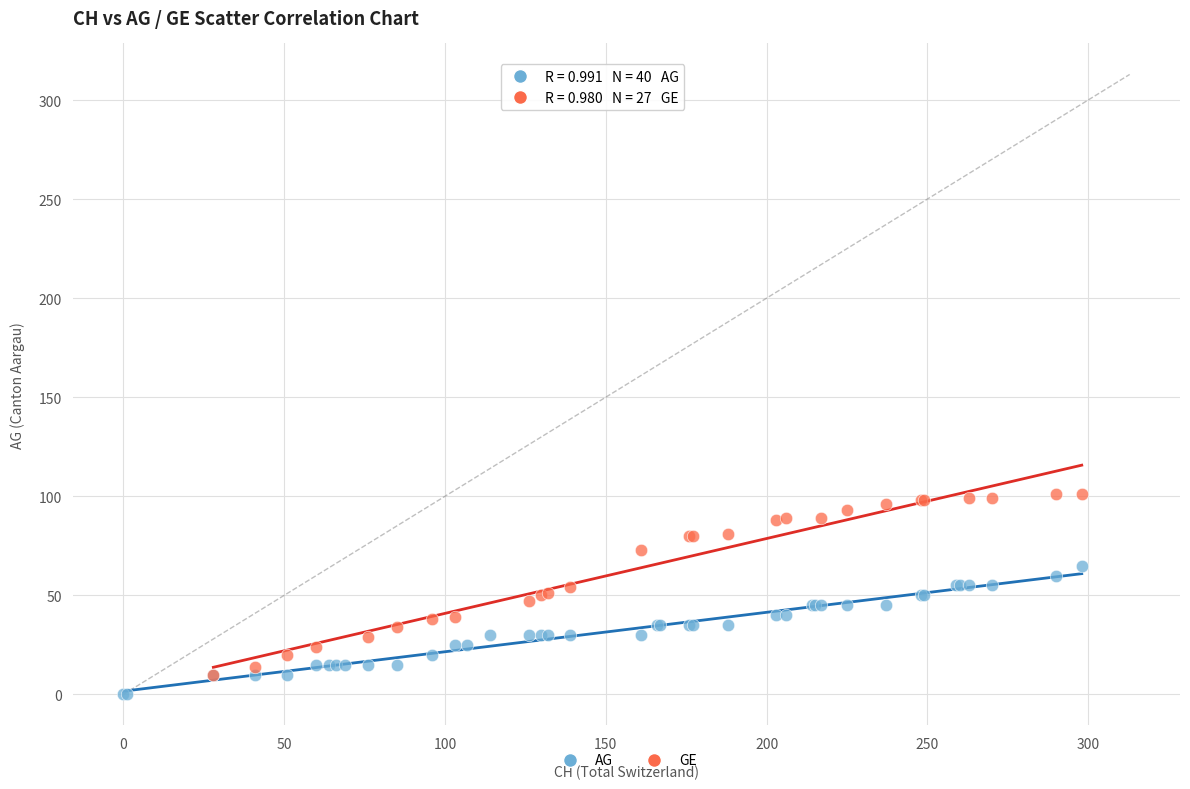

Which series reaches the maximum Y coordinate?

GE